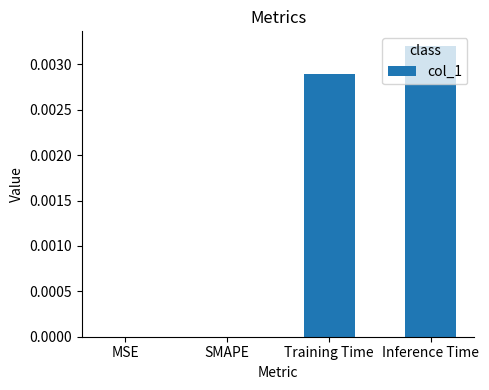

True or false: the data shows 0.0 at MSE.

True